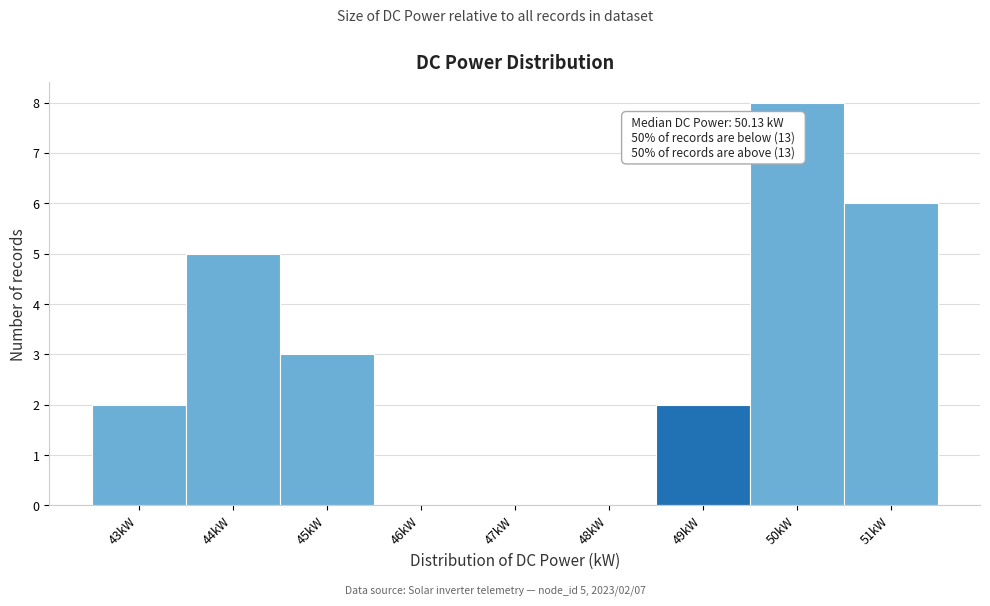

Reading right to left, transcribe all the data shown in this chart.

51kW=6	50kW=8	49kW=2	48kW=0	47kW=0	46kW=0	45kW=3	44kW=5	43kW=2